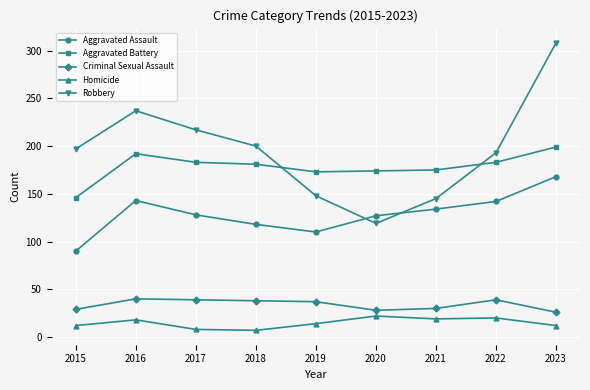

Is this an area chart (filled region under the line)?

No